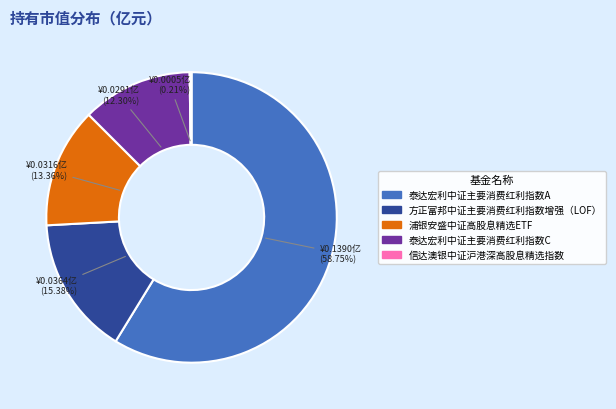

Is the sum of 泰达宏利中证主要消费红利指数A and 泰达宏利中证主要消费红利指数C greater than half?

Yes